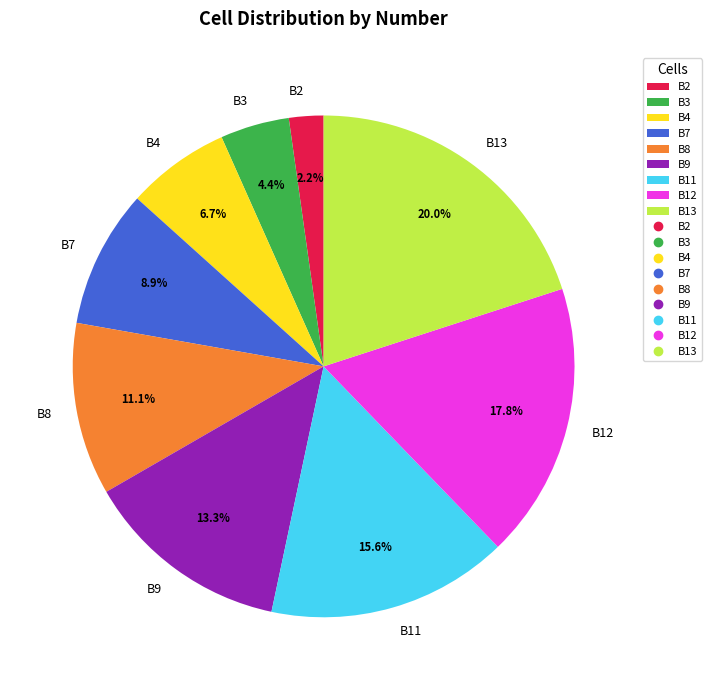

To the nearest percent, what percentage of the pie is B4?

7%